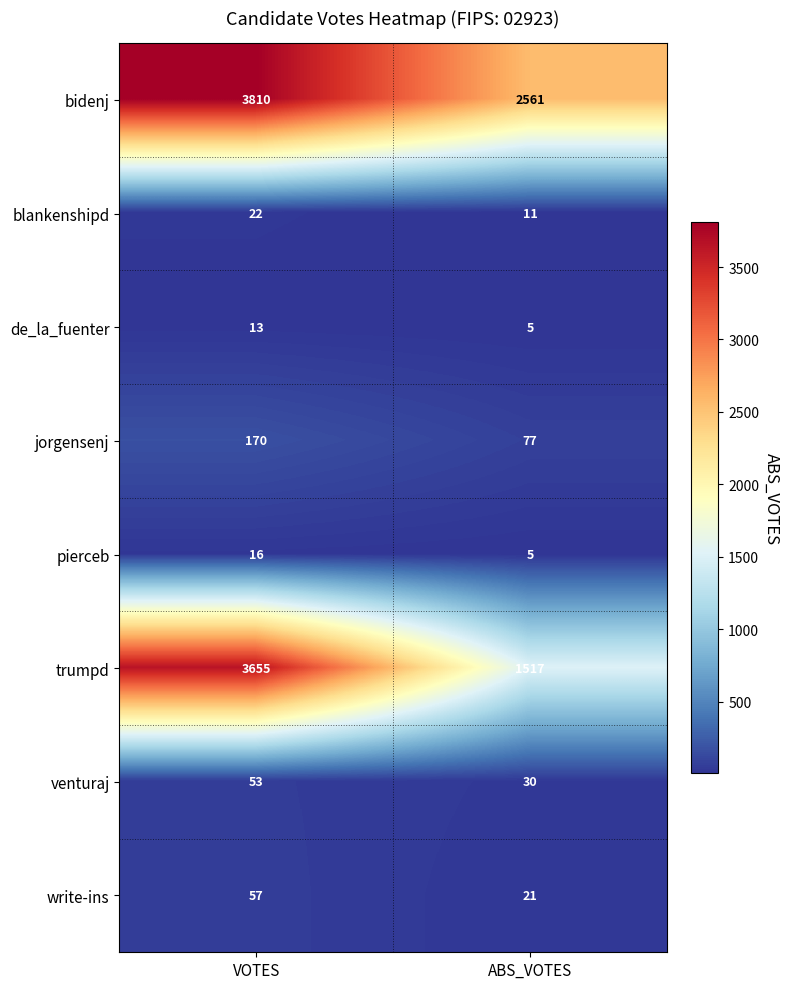

Reading left to right, what are all the values shown in this chart?

bidenj: 3810	2561
blankenshipd: 22	11
de_la_fuenter: 13	5
jorgensenj: 170	77
pierceb: 16	5
trumpd: 3655	1517
venturaj: 53	30
write-ins: 57	21